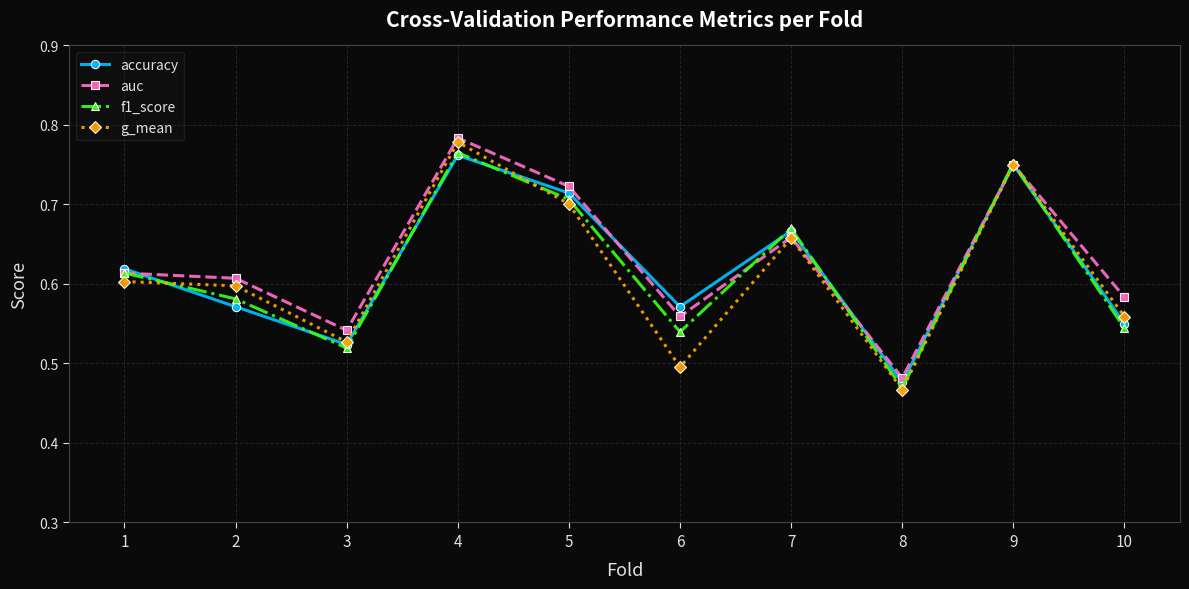

Does the chart have visible grid lines?

Yes